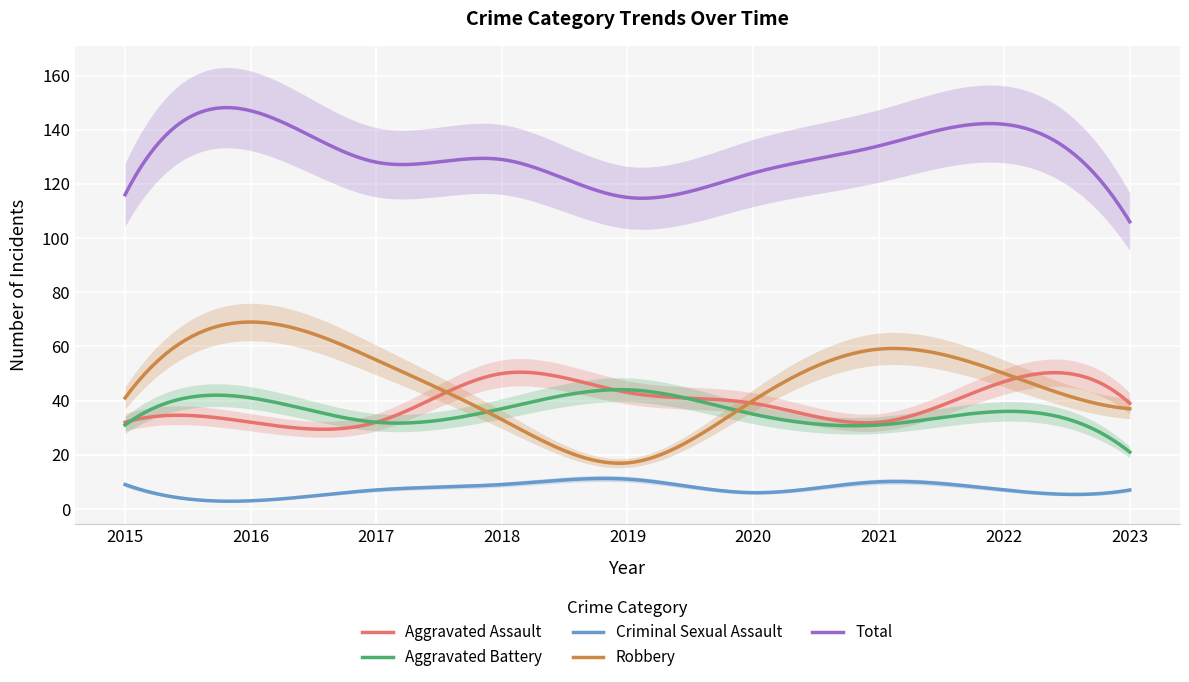

What is the difference between the highest and lowest values at 2015?

107